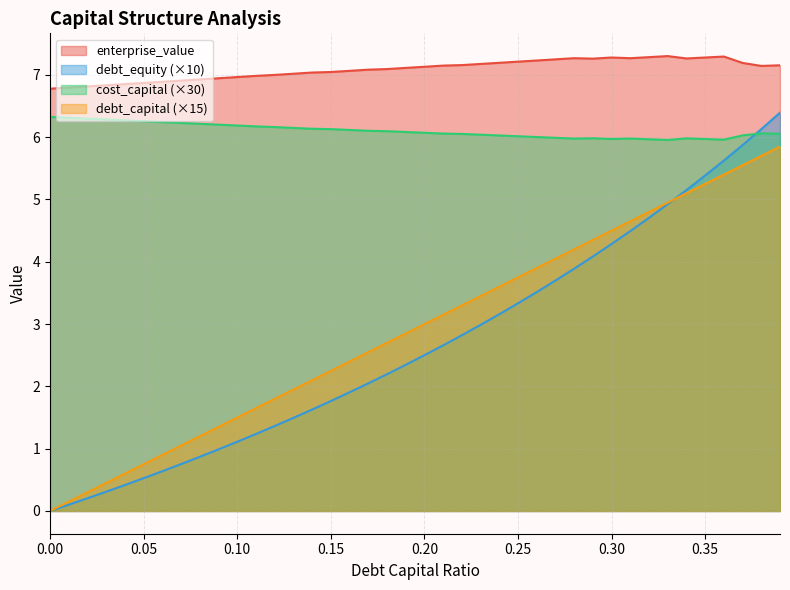

What is the difference between the highest and lowest values at 0.23?

4.2